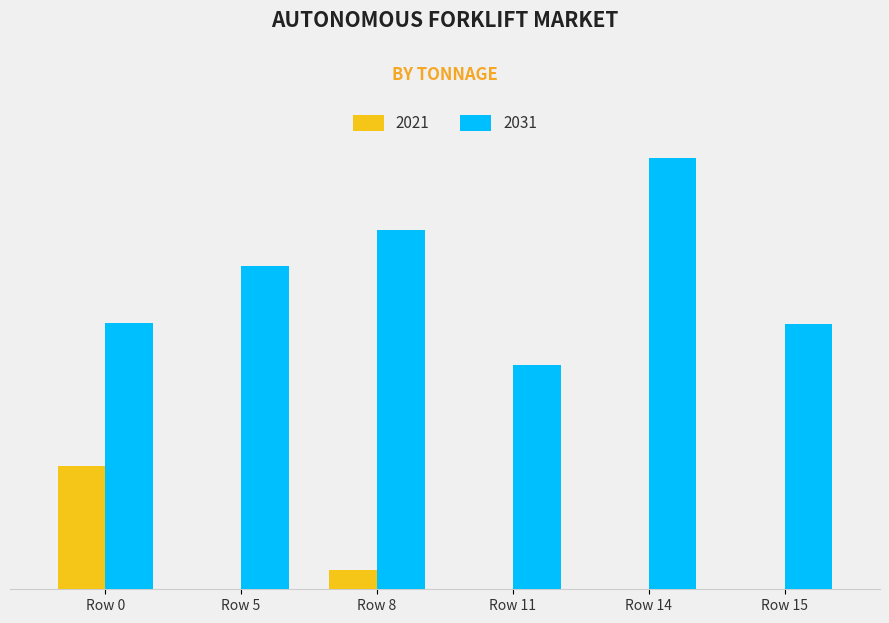

Are the bars horizontal?

No